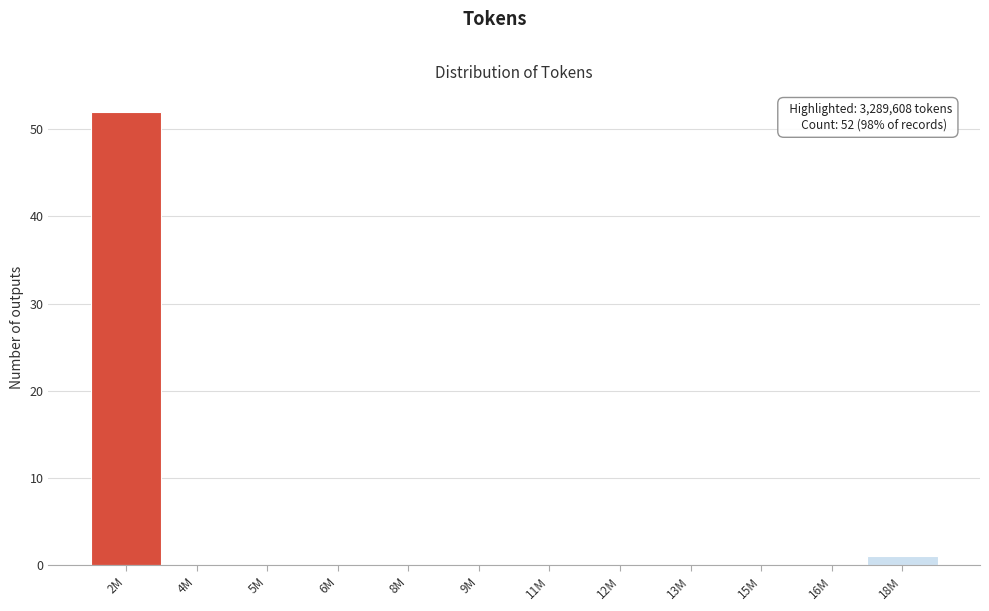

Reading left to right, list all the values displayed in this chart.

2M=52	4M=0	5M=0	6M=0	8M=0	9M=0	11M=0	12M=0	13M=0	15M=0	16M=0	18M=1